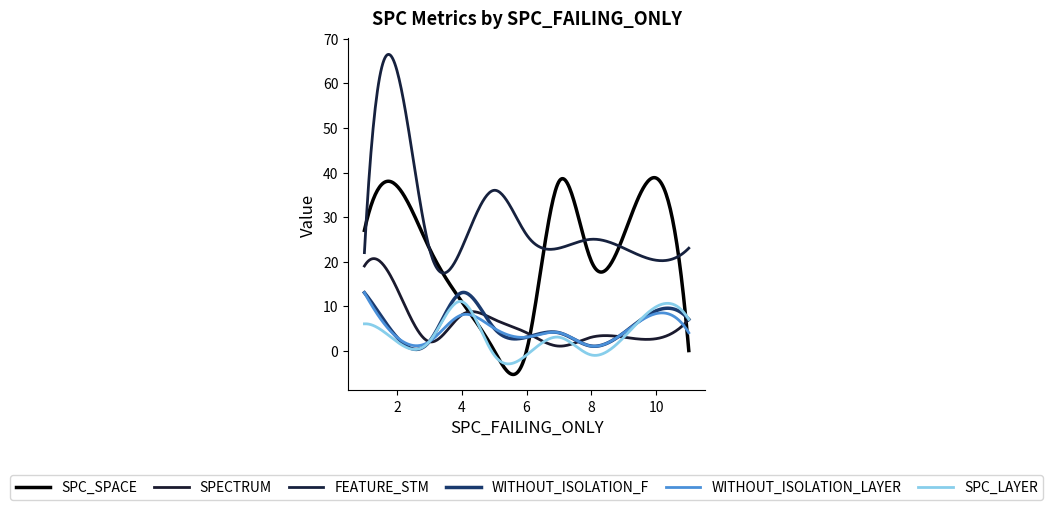

Rank the series by their maximum value, from lowest to highest.

SPC_LAYER, WITHOUT_ISOLATION_F, WITHOUT_ISOLATION_LAYER, SPECTRUM, SPC_SPACE, FEATURE_STM